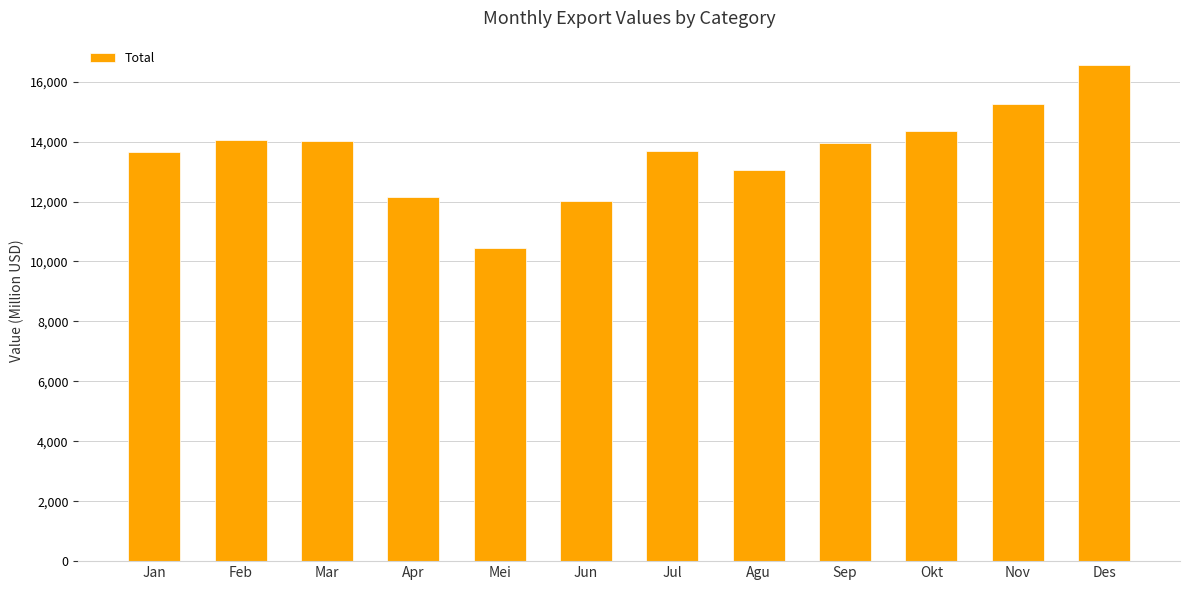

Approximately how many times larger is the value at Okt compared to Jun?

1.2